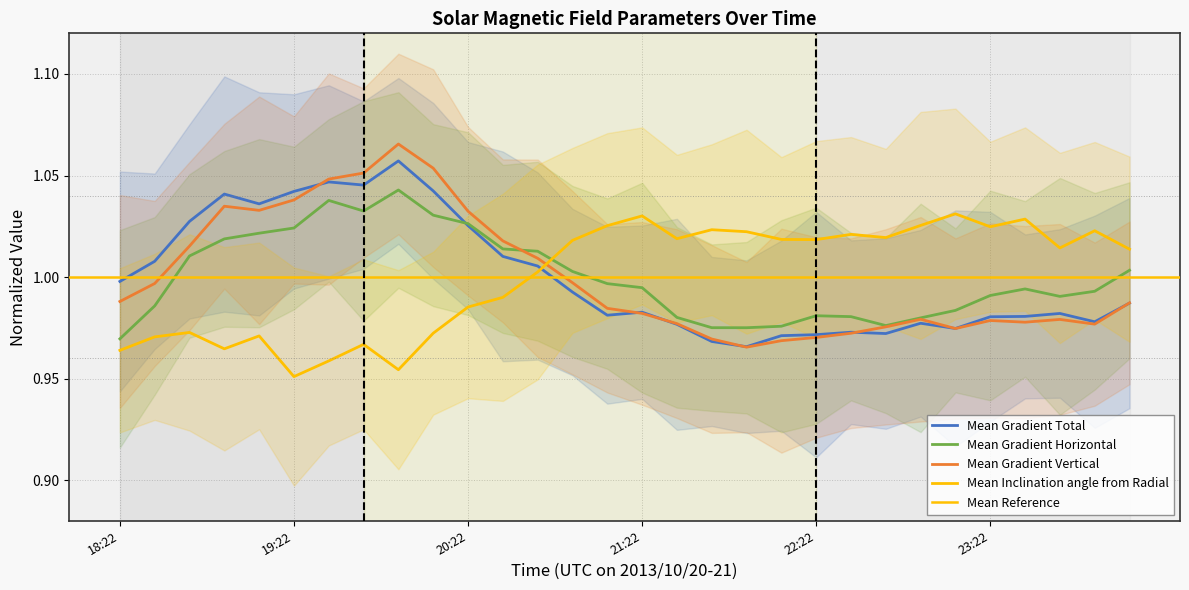

Reading left to right, list all the values displayed in this chart.

Mean Gradient Total: 18:22=1.0	18:34=1.0	18:46=1.0	18:58=1.0	19:10=1.0	19:22=1.0	19:34=1.0	19:46=1.0	19:58=1.1	20:10=1.0	20:22=1.0	20:34=1.0	20:46=1.0	20:58=1.0	21:10=1.0	21:22=1.0	21:34=1.0	21:46=1.0	21:58=1.0	22:10=1.0	22:22=1.0	22:34=1.0	22:46=1.0	22:58=1.0	23:10=1.0	23:22=1.0	23:34=1.0	23:46=1.0	23:58=1.0	00:10=1.0
Mean Gradient Horizontal: 18:22=1.0	18:34=1.0	18:46=1.0	18:58=1.0	19:10=1.0	19:22=1.0	19:34=1.0	19:46=1.0	19:58=1.0	20:10=1.0	20:22=1.0	20:34=1.0	20:46=1.0	20:58=1.0	21:10=1.0	21:22=1.0	21:34=1.0	21:46=1.0	21:58=1.0	22:10=1.0	22:22=1.0	22:34=1.0	22:46=1.0	22:58=1.0	23:10=1.0	23:22=1.0	23:34=1.0	23:46=1.0	23:58=1.0	00:10=1.0
Mean Gradient Vertical: 18:22=1.0	18:34=1.0	18:46=1.0	18:58=1.0	19:10=1.0	19:22=1.0	19:34=1.0	19:46=1.1	19:58=1.1	20:10=1.1	20:22=1.0	20:34=1.0	20:46=1.0	20:58=1.0	21:10=1.0	21:22=1.0	21:34=1.0	21:46=1.0	21:58=1.0	22:10=1.0	22:22=1.0	22:34=1.0	22:46=1.0	22:58=1.0	23:10=1.0	23:22=1.0	23:34=1.0	23:46=1.0	23:58=1.0	00:10=1.0
Mean Inclination angle from Radial: 18:22=1.0	18:34=1.0	18:46=1.0	18:58=1.0	19:10=1.0	19:22=1.0	19:34=1.0	19:46=1.0	19:58=1.0	20:10=1.0	20:22=1.0	20:34=1.0	20:46=1.0	20:58=1.0	21:10=1.0	21:22=1.0	21:34=1.0	21:46=1.0	21:58=1.0	22:10=1.0	22:22=1.0	22:34=1.0	22:46=1.0	22:58=1.0	23:10=1.0	23:22=1.0	23:34=1.0	23:46=1.0	23:58=1.0	00:10=1.0